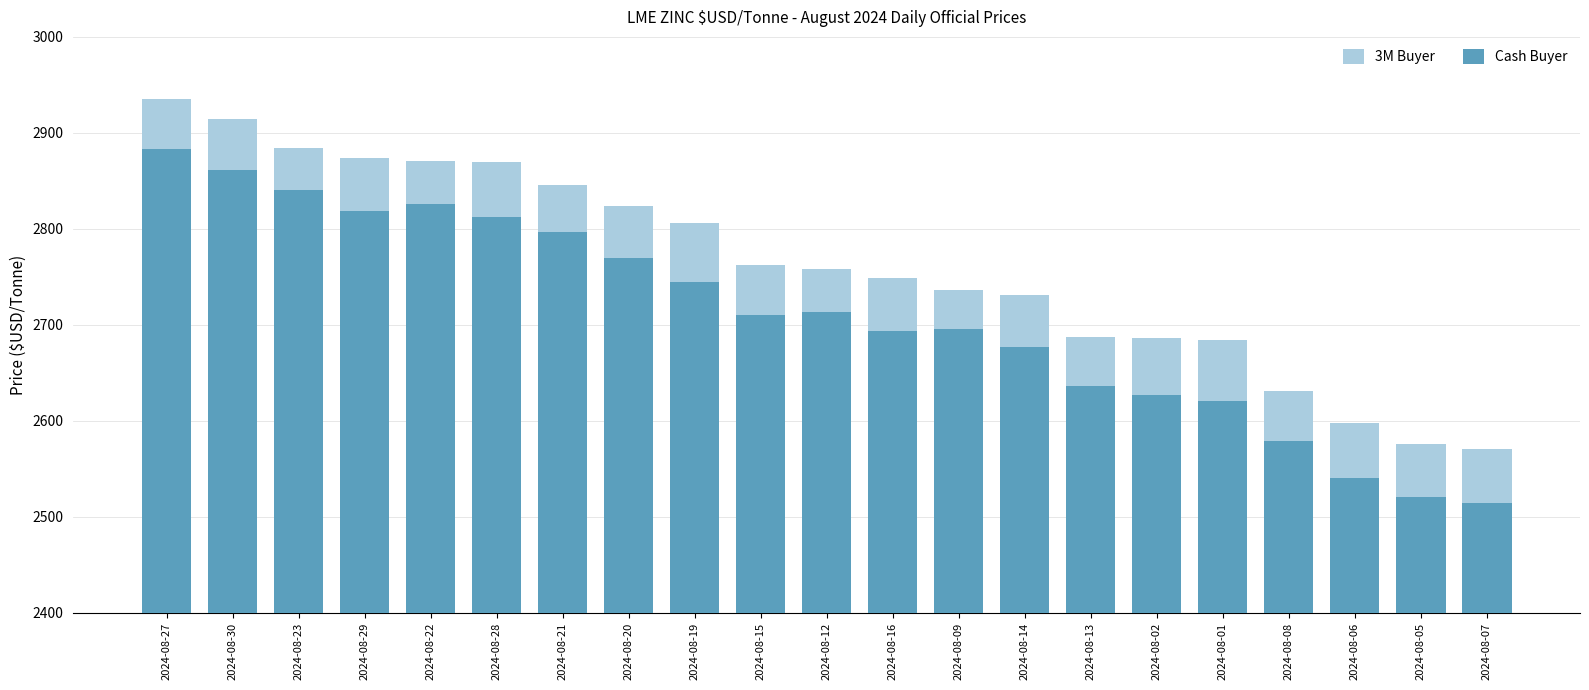

What is the maximum value shown in the chart?

2935.0